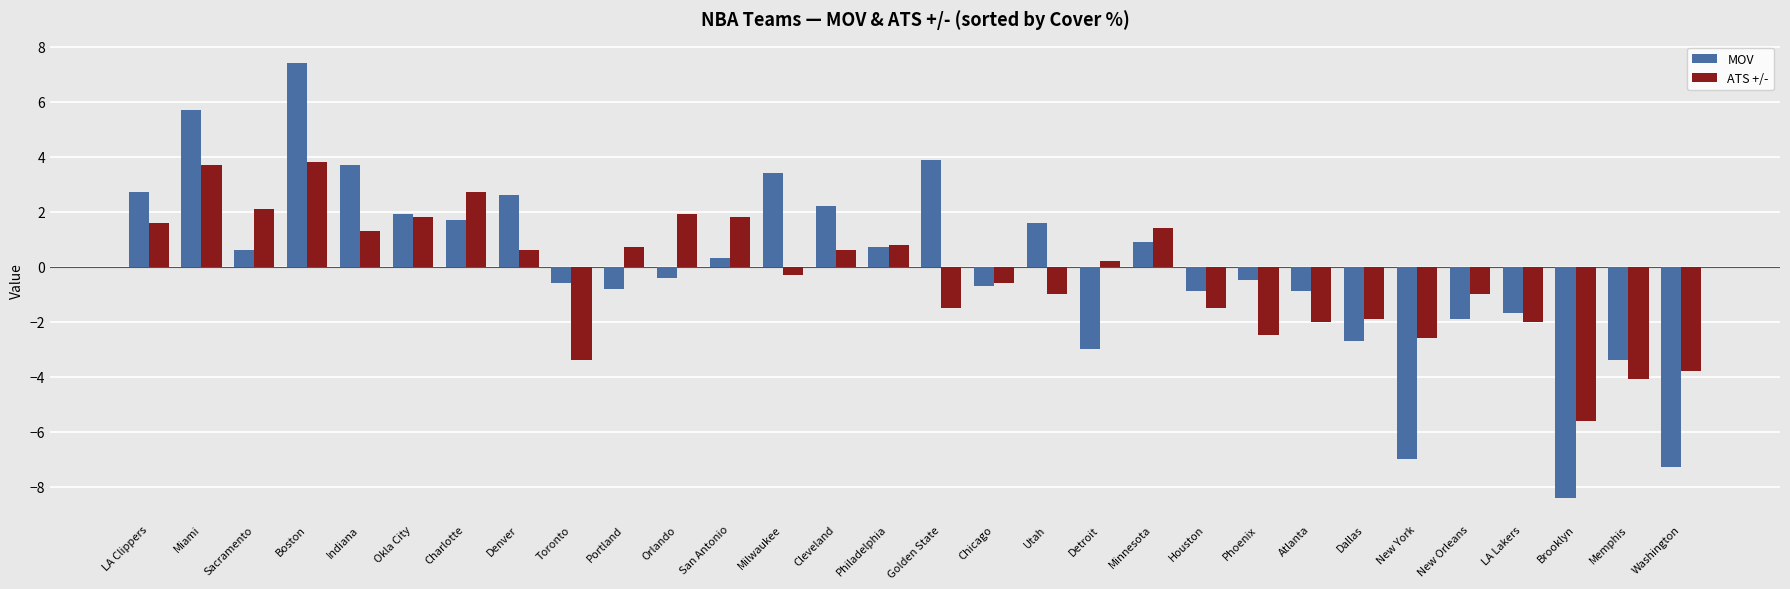

Which category has the highest value in the MOV series?

Boston